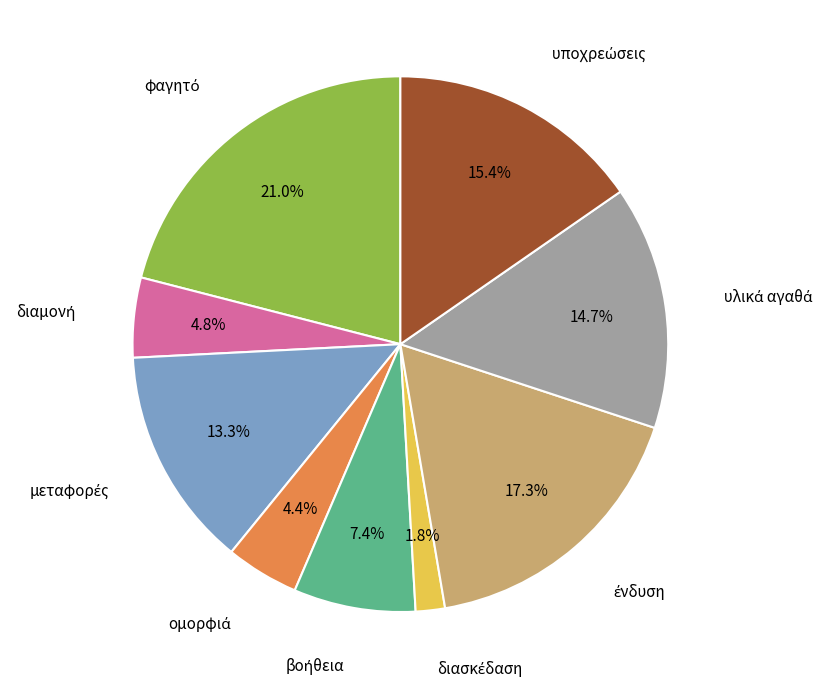

Is there any slice that represents more than half of the pie?

No